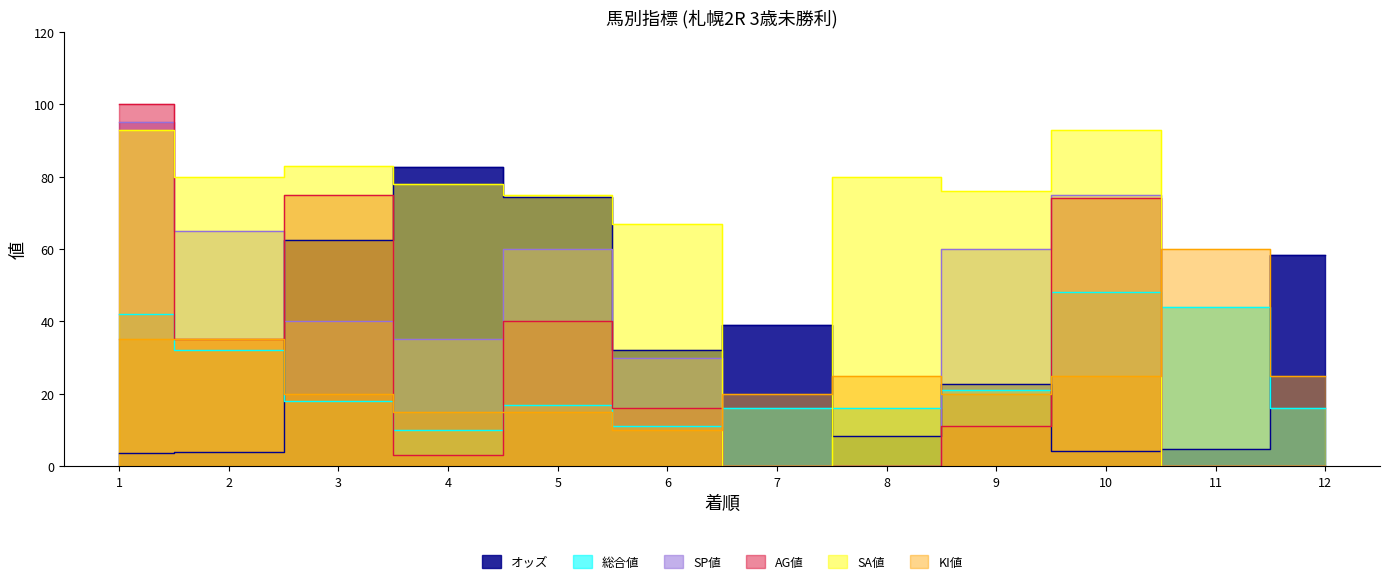

Rank the series by their maximum value, from lowest to highest.

総合値, KI値, オッズ, SA値, SP値, AG値